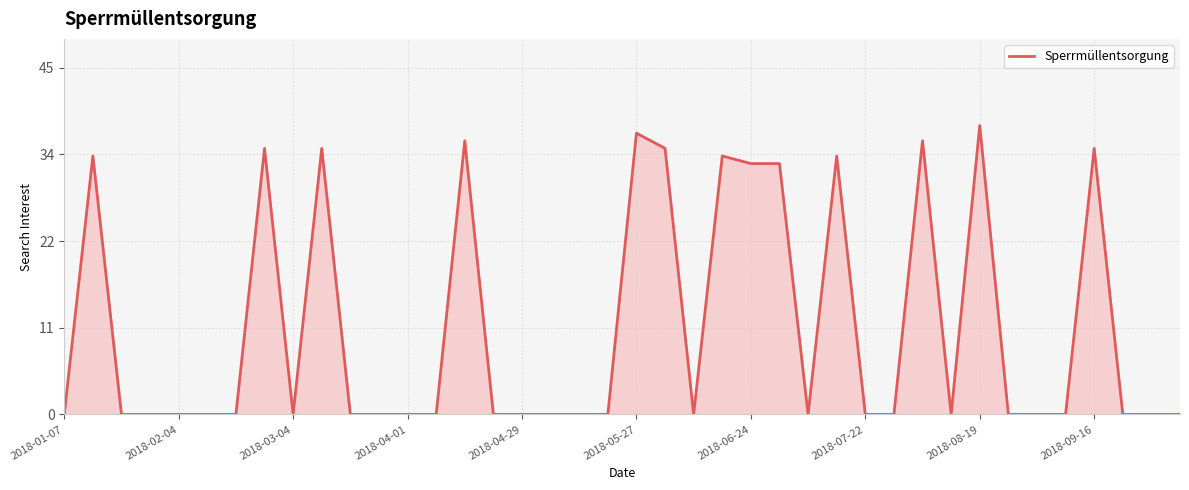

Does the chart have visible grid lines?

Yes